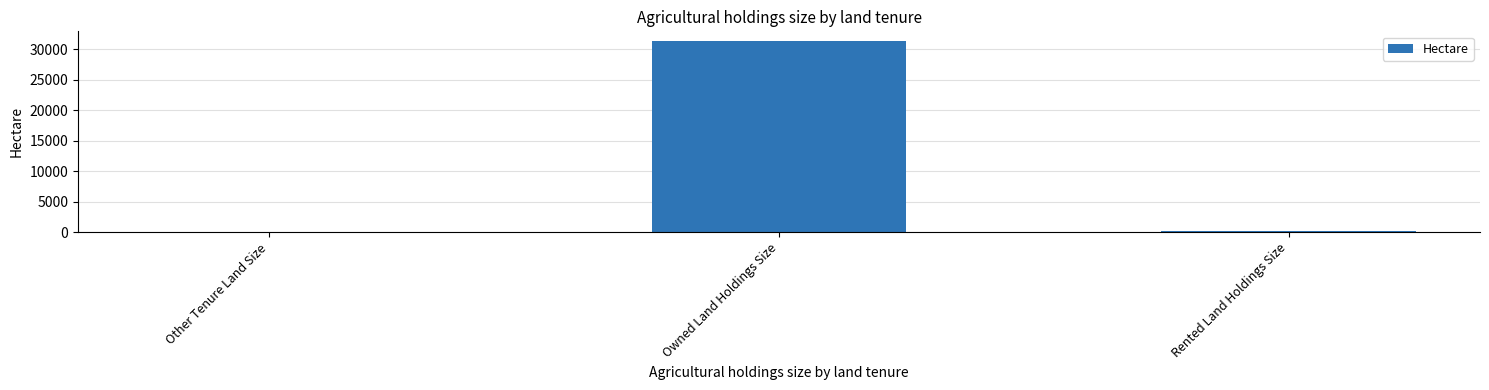

Reading left to right, what are all the values shown in this chart?

9.6	31379.5	208.2